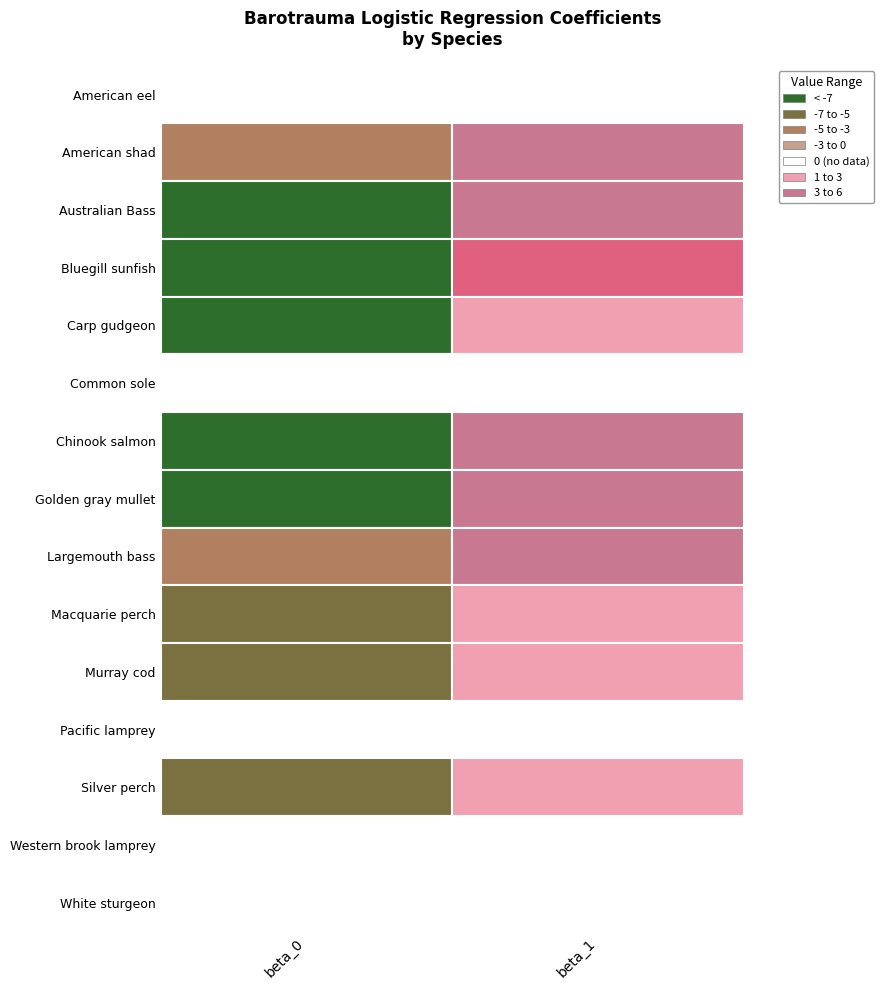

Which series has the widest spread of values?

Bluegill sunfish